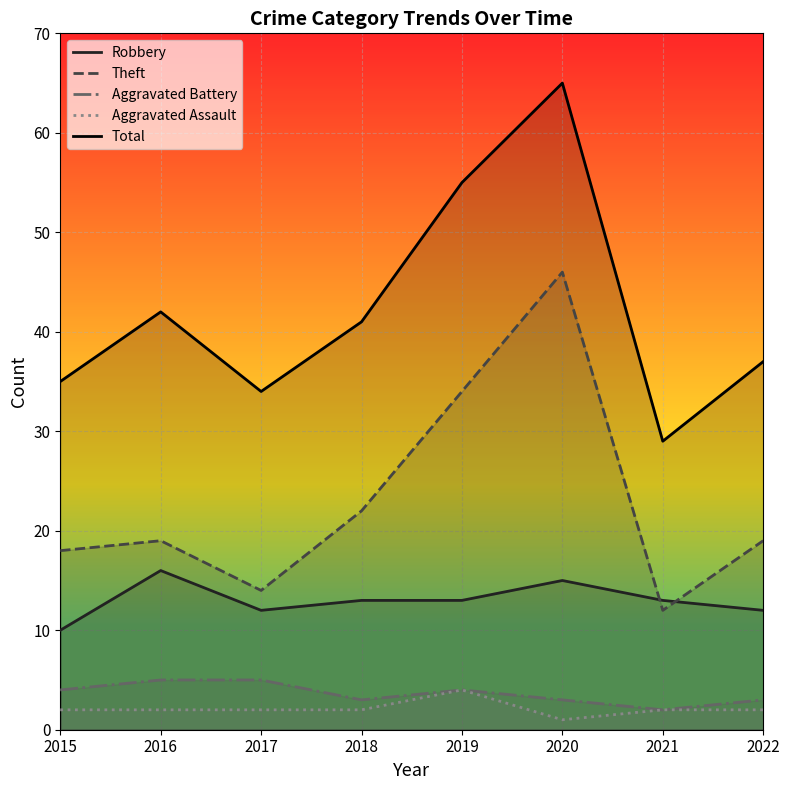

Reading right to left, list all the values displayed in this chart.

Robbery: 12	13	15	13	13	12	16	10
Theft: 19	12	46	34	22	14	19	18
Aggravated Battery: 3	2	3	4	3	5	5	4
Aggravated Assault: 2	2	1	4	2	2	2	2
Total: 37	29	65	55	41	34	42	35